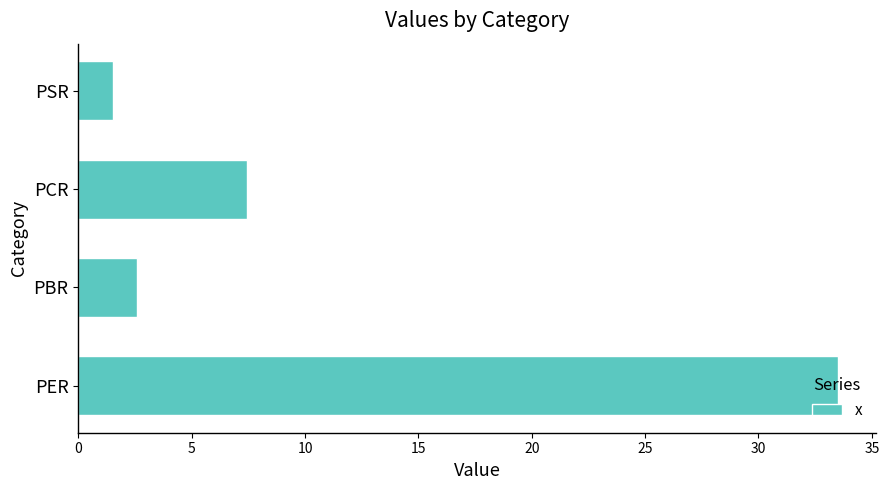

Does the chart contain stacked bars?

No